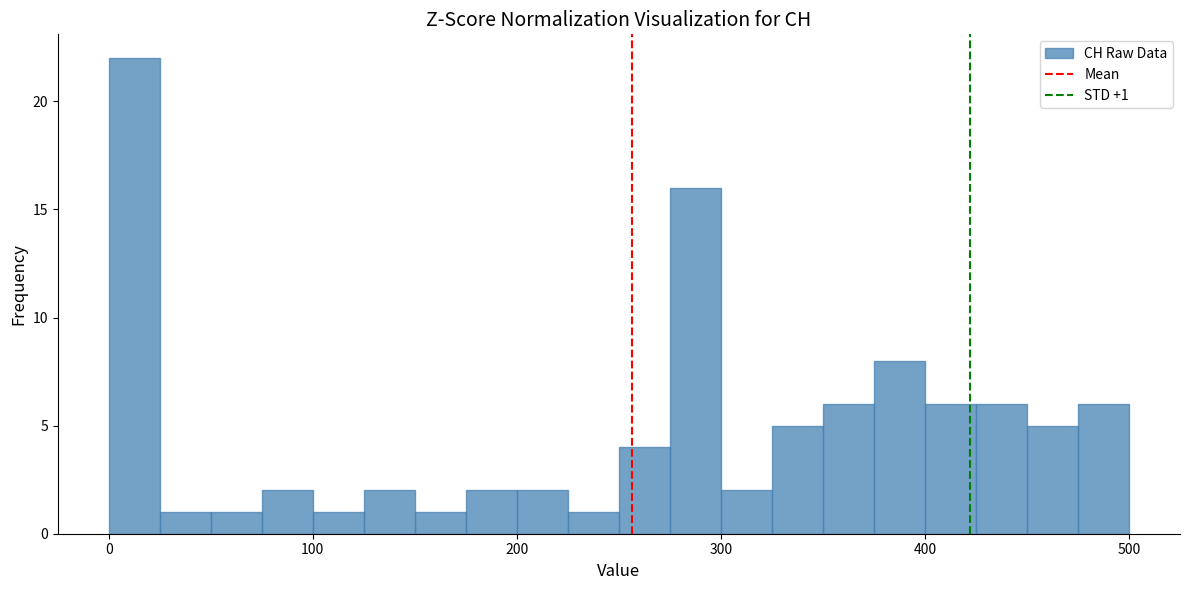

Around what value on the x-axis is the tallest bar? Give the approximate position of its centre, as read against the axis.

10